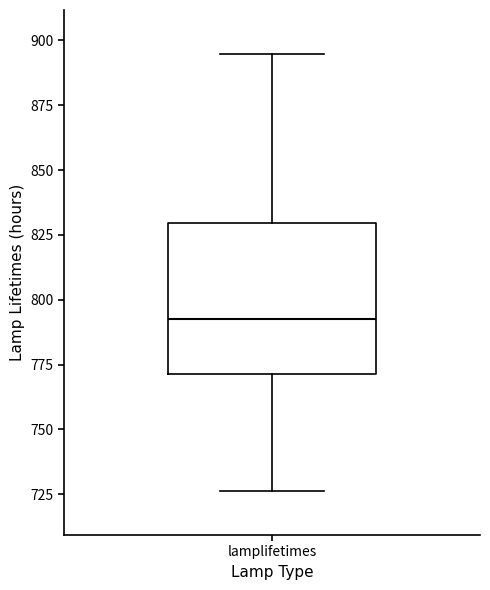

Read this box plot against the y-axis: the position of the median line, the range covered by the box, and the ends of both whiskers. The values are not printed on the chart, so give them approximately, as read against the axis.

median 795, box 770 to 830, whiskers 725 to 895